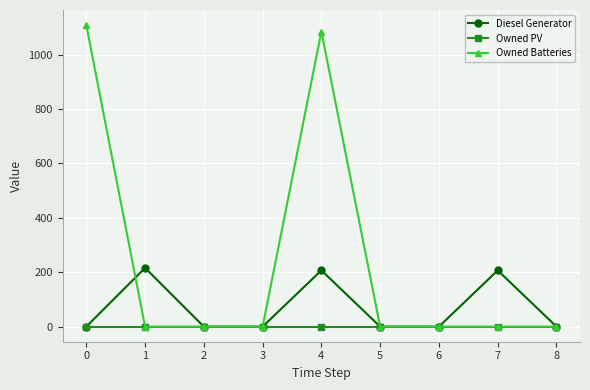

Which series has the widest spread of values?

Owned Batteries